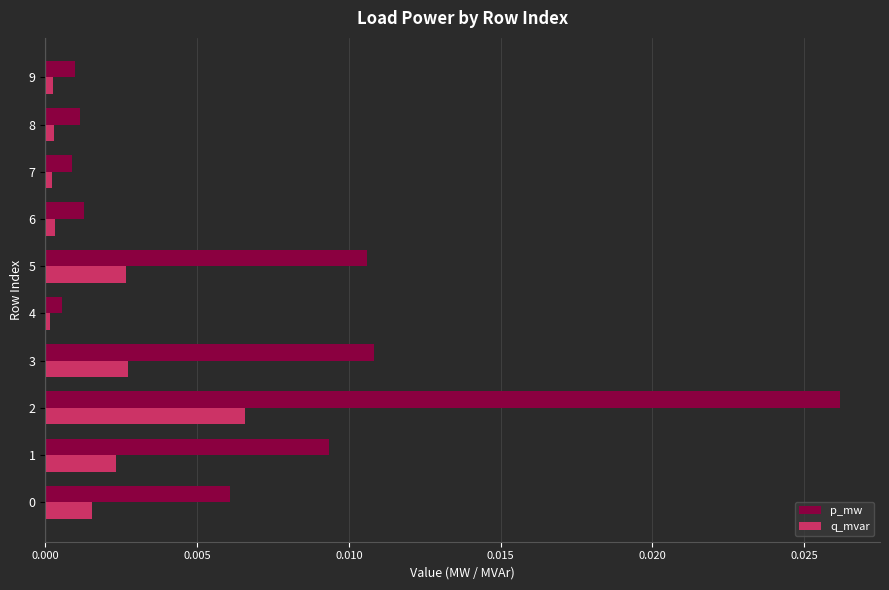

True or false: q_mvar has a value of 0.0 at 8.

True